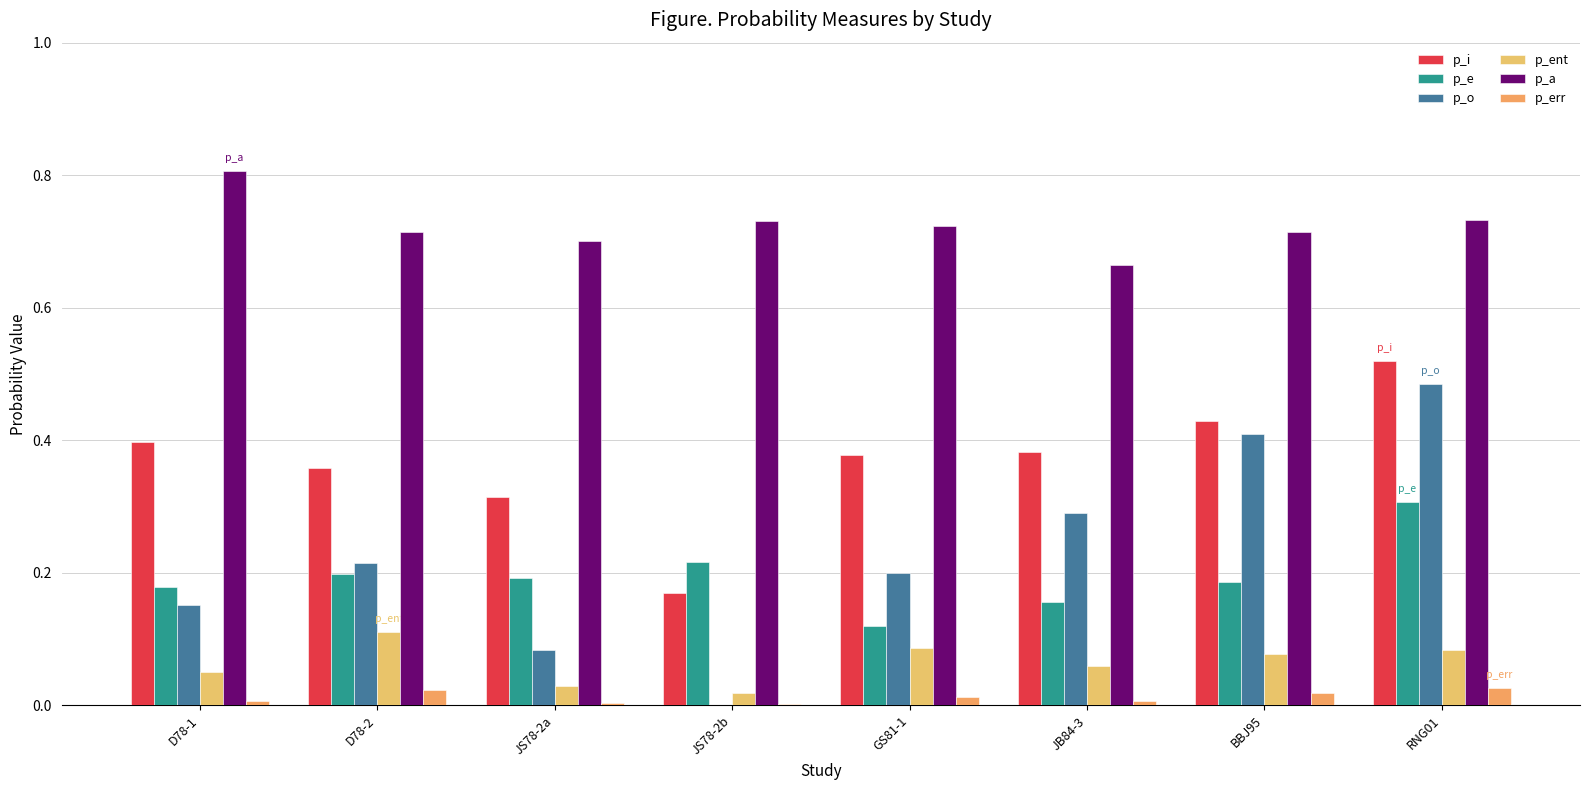

Which series has the widest spread of values?

p_o